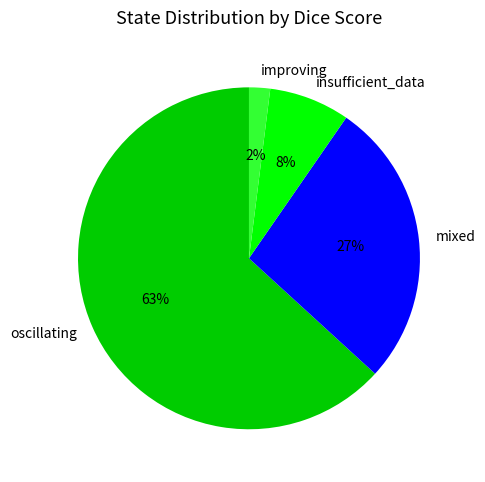

Does oscillating account for over 50% of the chart?

Yes